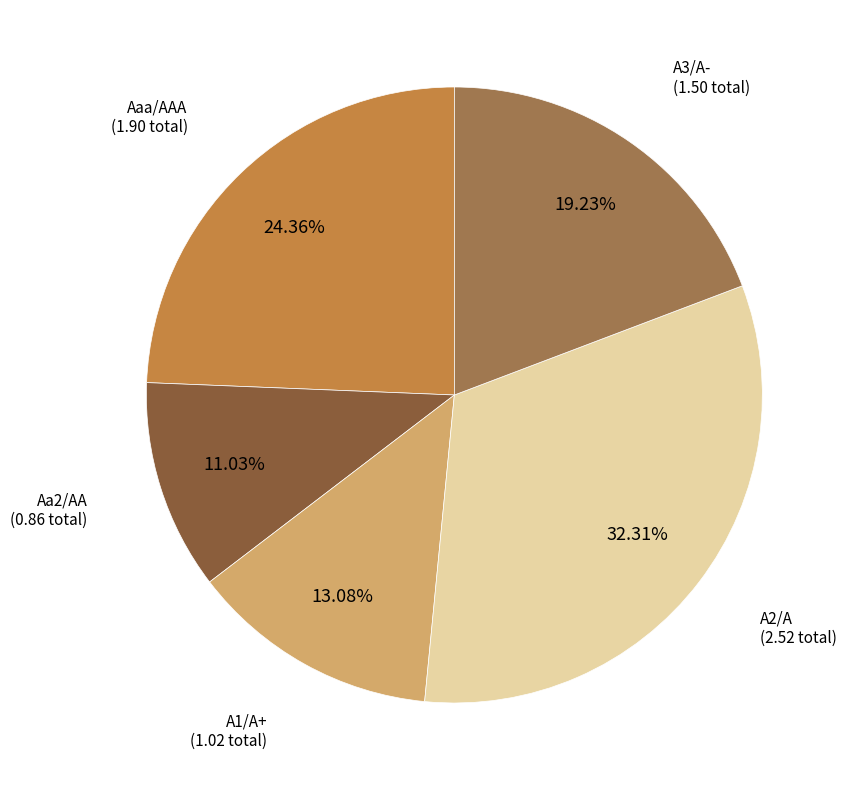

To the nearest percent, what is the average slice percentage?

20%